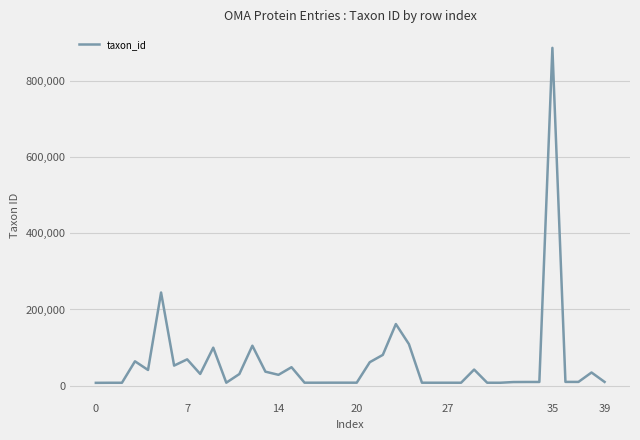

Is this an area chart (filled region under the line)?

No